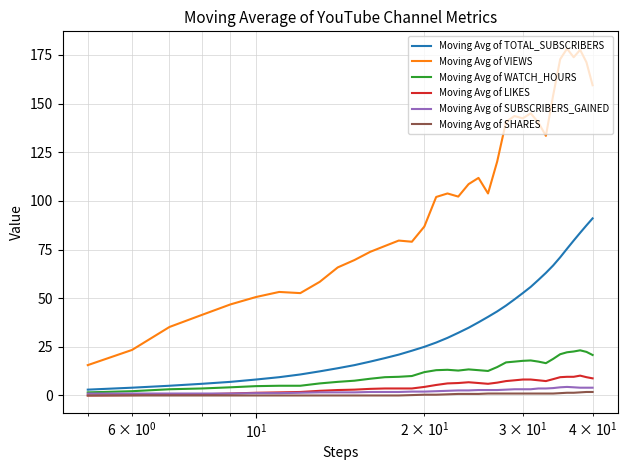

True or false: Moving Avg of WATCH_HOURS and Moving Avg of VIEWS intersect in this chart.

False